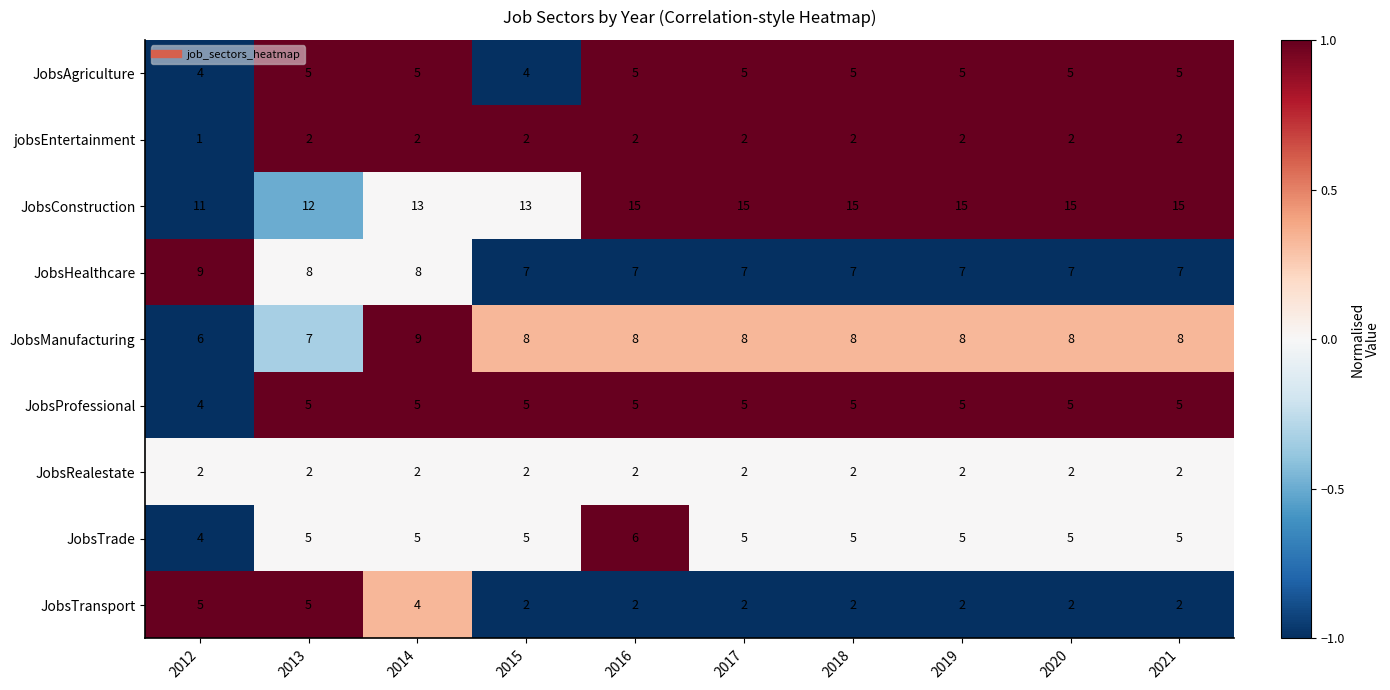

How many categories are shown in the chart?

10